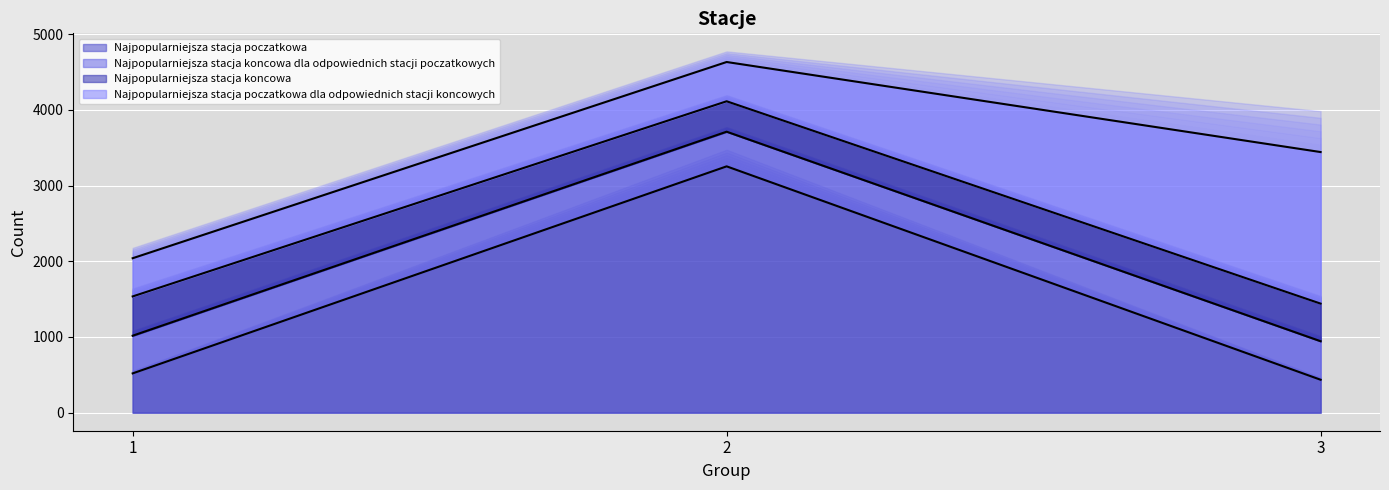

Which series has the widest spread of values?

Najpopularniejsza stacja poczatkowa (line)